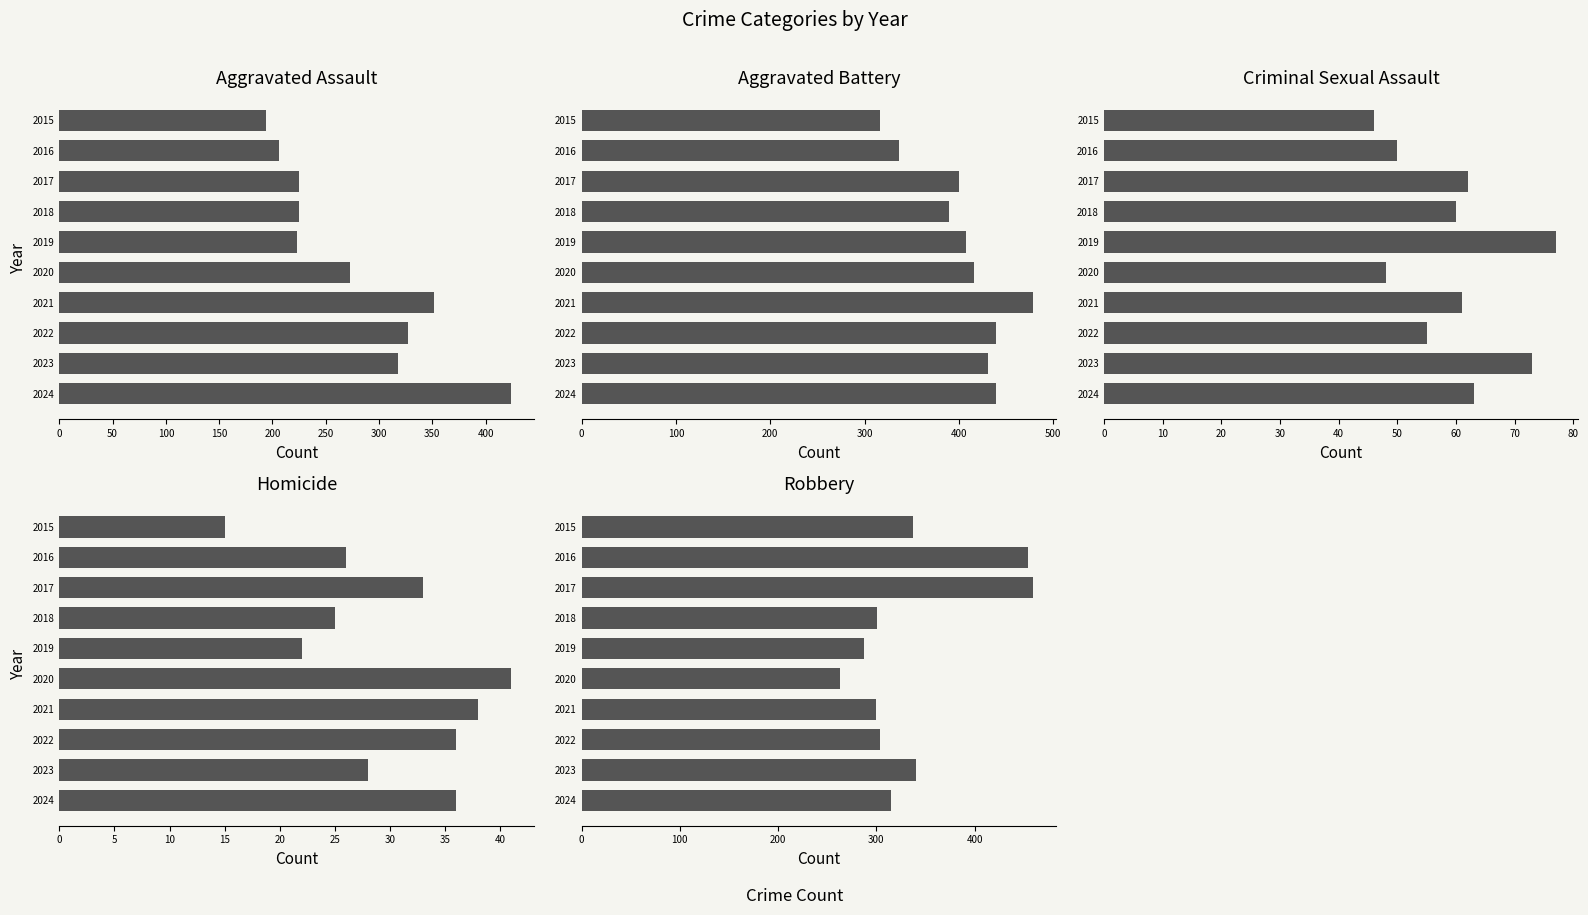

The value of Homicide at 2015 is 25. True or false?

False